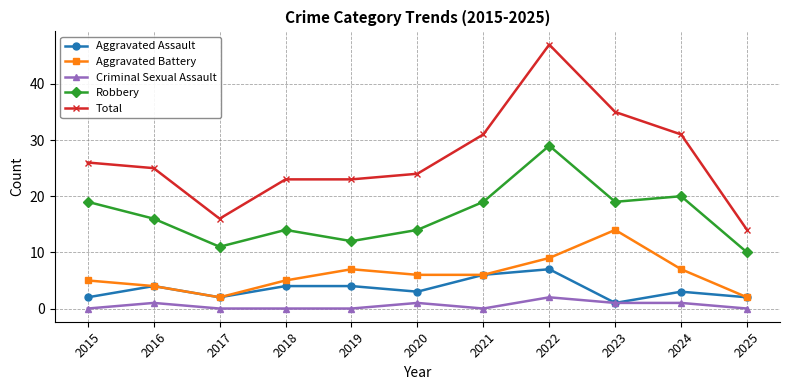

Reading right to left, list all the values displayed in this chart.

Aggravated Assault: 2	3	1	7	6	3	4	4	2	4	2
Aggravated Battery: 2	7	14	9	6	6	7	5	2	4	5
Criminal Sexual Assault: 0	1	1	2	0	1	0	0	0	1	0
Robbery: 10	20	19	29	19	14	12	14	11	16	19
Total: 14	31	35	47	31	24	23	23	16	25	26